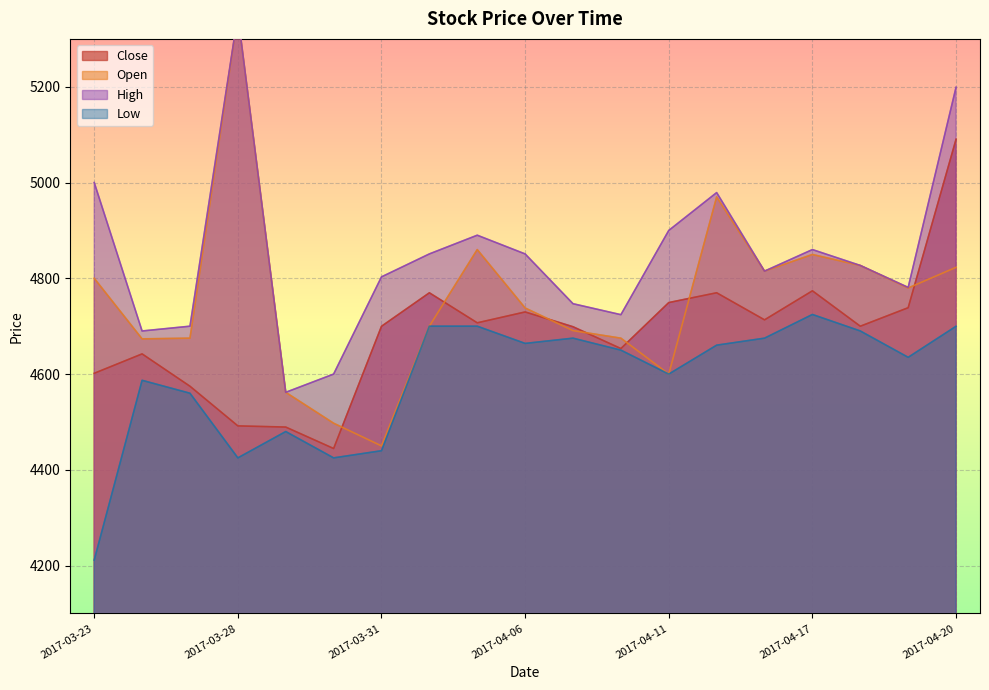

What is the smallest value displayed?

4211.5